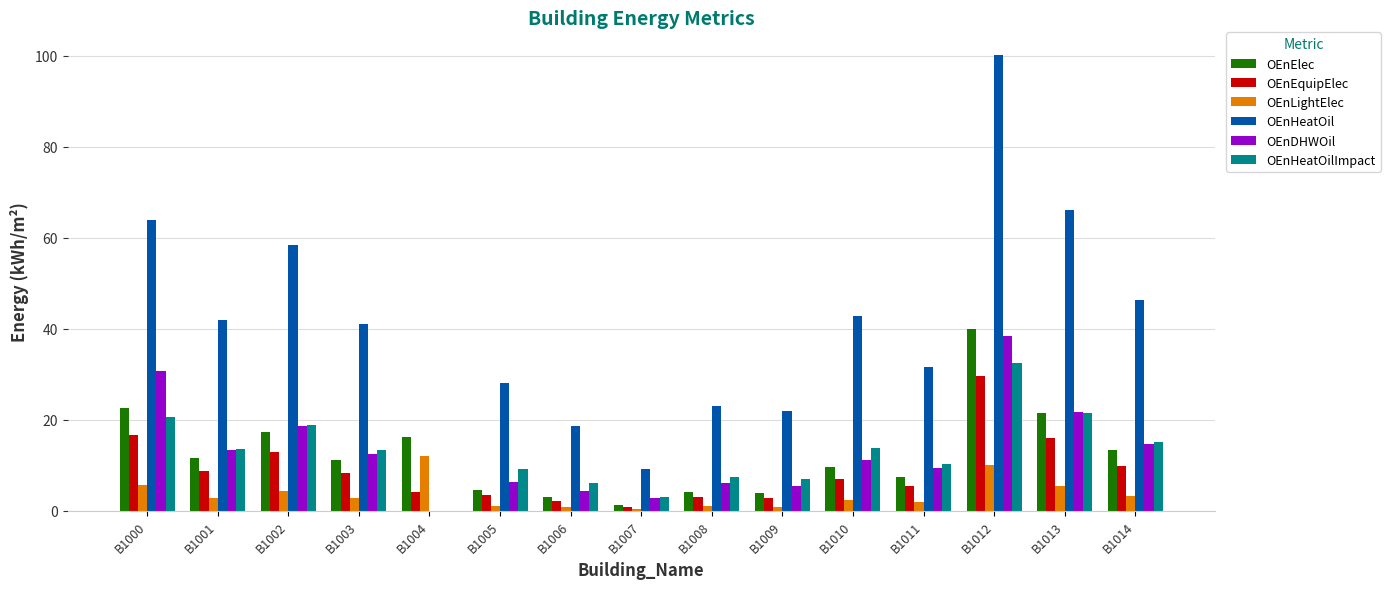

The value of OEnEquipElec at B1001 is 2.8. True or false?

False